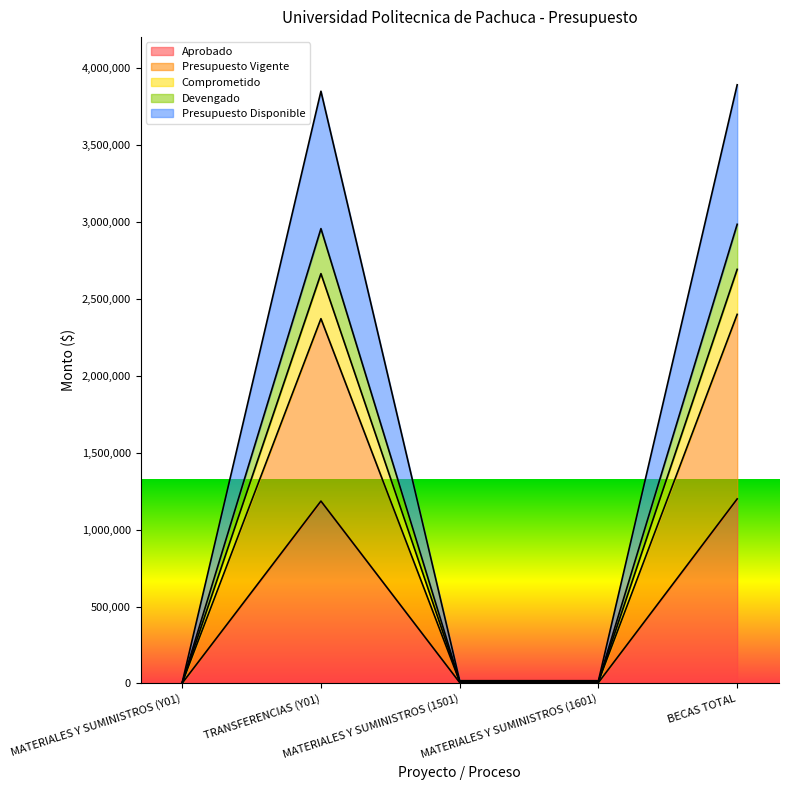

What is the smallest value displayed?

2000.0